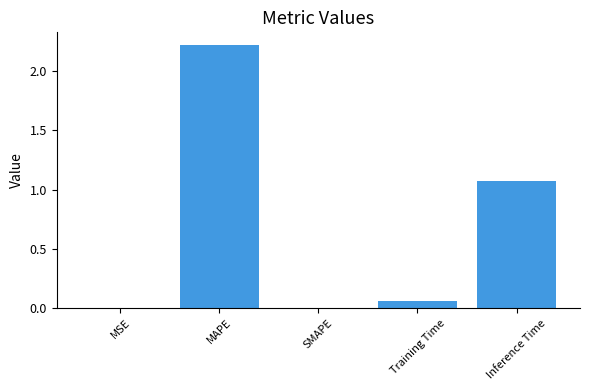

What is the average value?

0.7